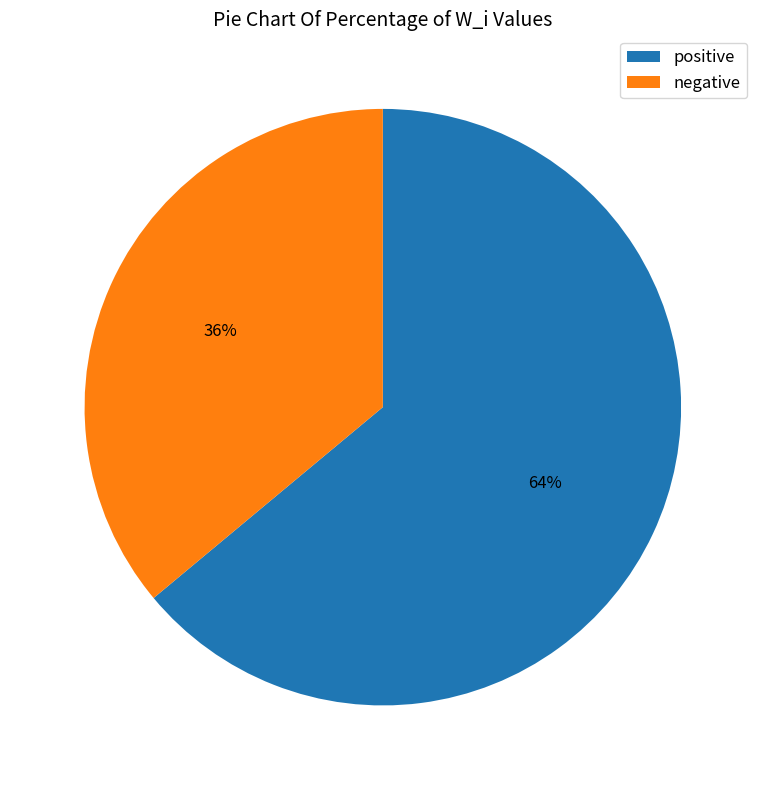

Does any single category account for the majority?

Yes